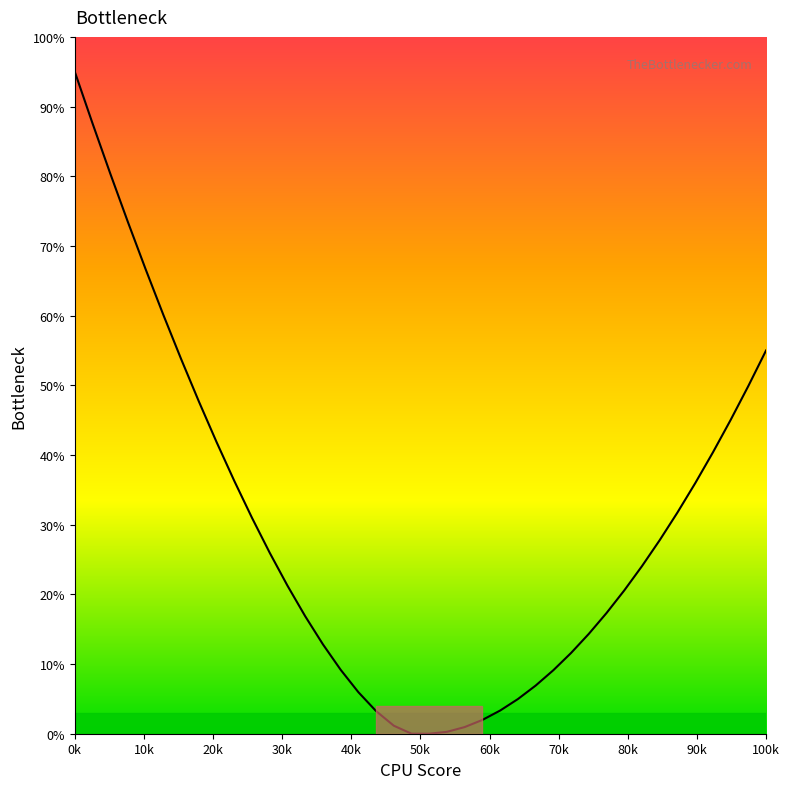

What is the maximum value shown in the chart?

95.0